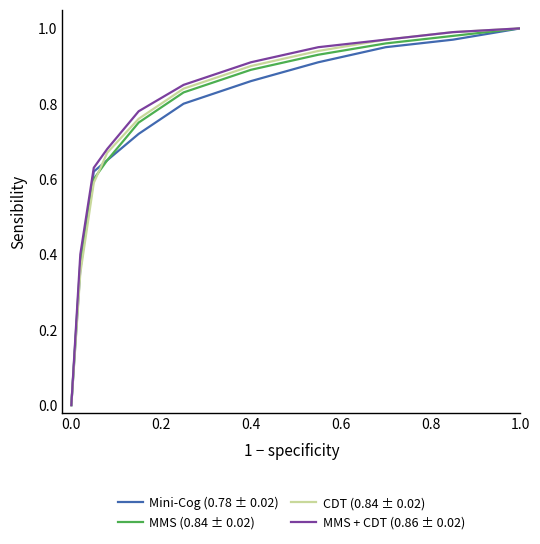

Reading left to right, list all the values displayed in this chart.

Mini-Cog (0.78 ± 0.02): 0.0	0.4	0.6	0.7	0.7	0.8	0.9	0.9	0.9	1.0	1.0
MMS (0.84 ± 0.02): 0.0	0.4	0.6	0.7	0.8	0.8	0.9	0.9	1.0	1.0	1.0
CDT (0.84 ± 0.02): 0.0	0.3	0.6	0.7	0.8	0.8	0.9	0.9	1.0	1.0	1.0
MMS + CDT (0.86 ± 0.02): 0.0	0.4	0.6	0.7	0.8	0.8	0.9	0.9	1.0	1.0	1.0